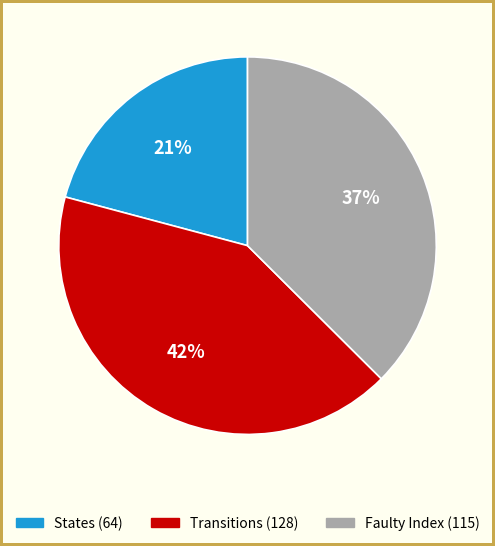

Does any single category account for the majority?

No